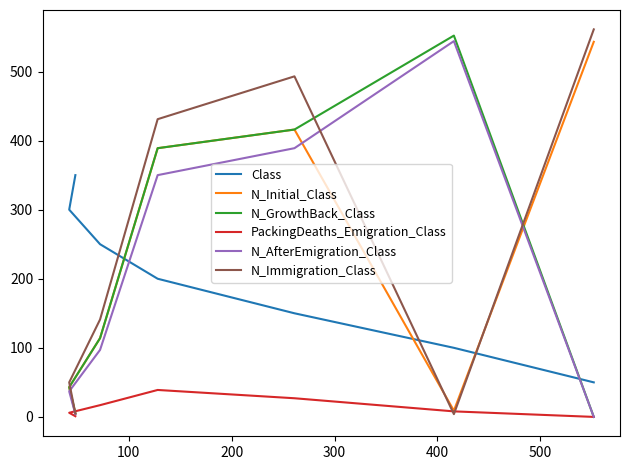

True or false: N_AfterEmigration_Class and N_GrowthBack_Class cross at least once.

False